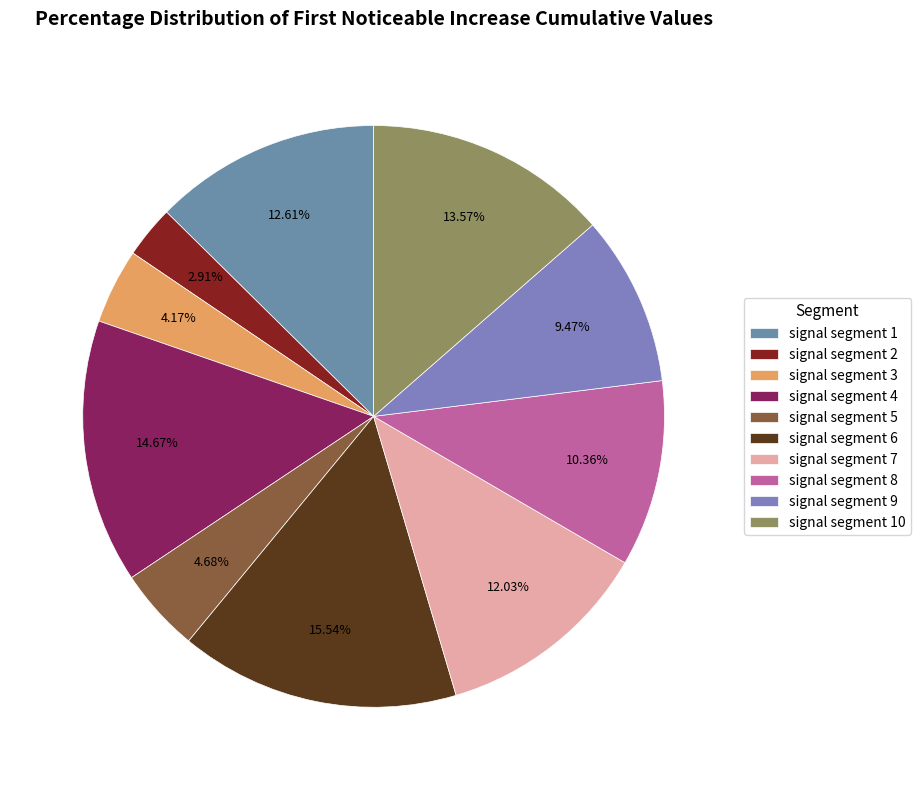

Is it true that signal segment 1 is 13% of the pie?

True